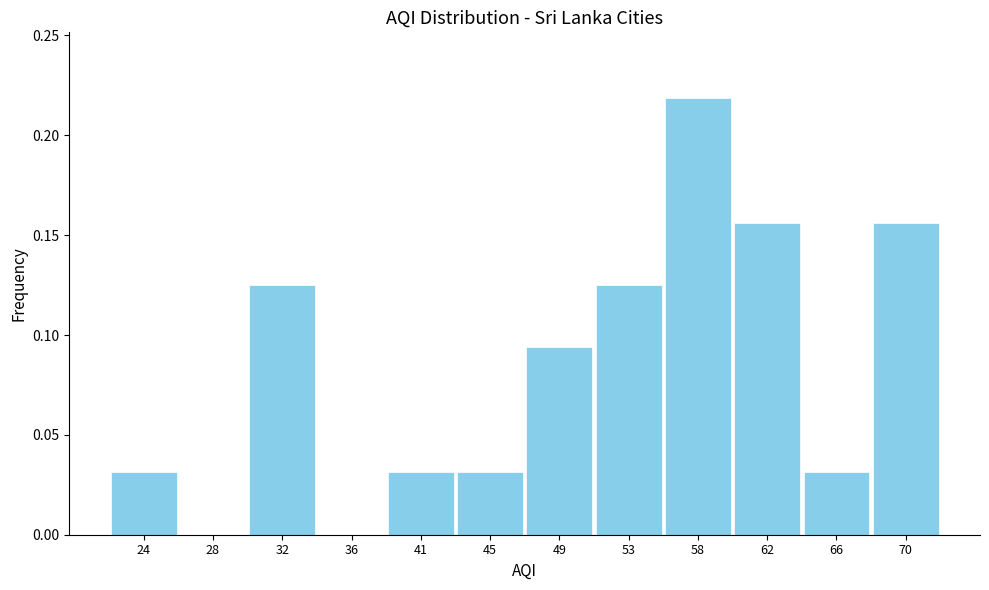

What is the sum of all values?

1.0